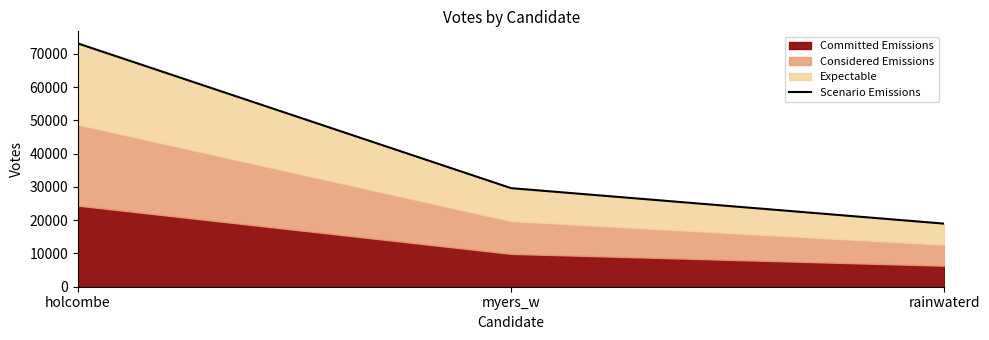

Which label corresponds to the largest value in the chart?

holcombe